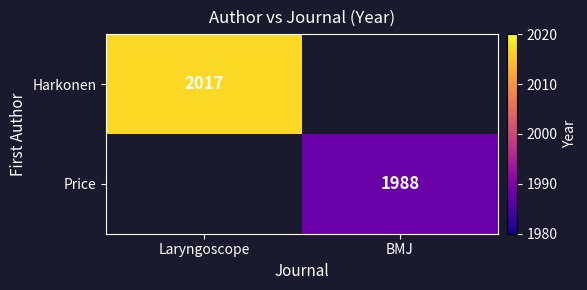

What is the minimum value shown in the chart?

1988.0